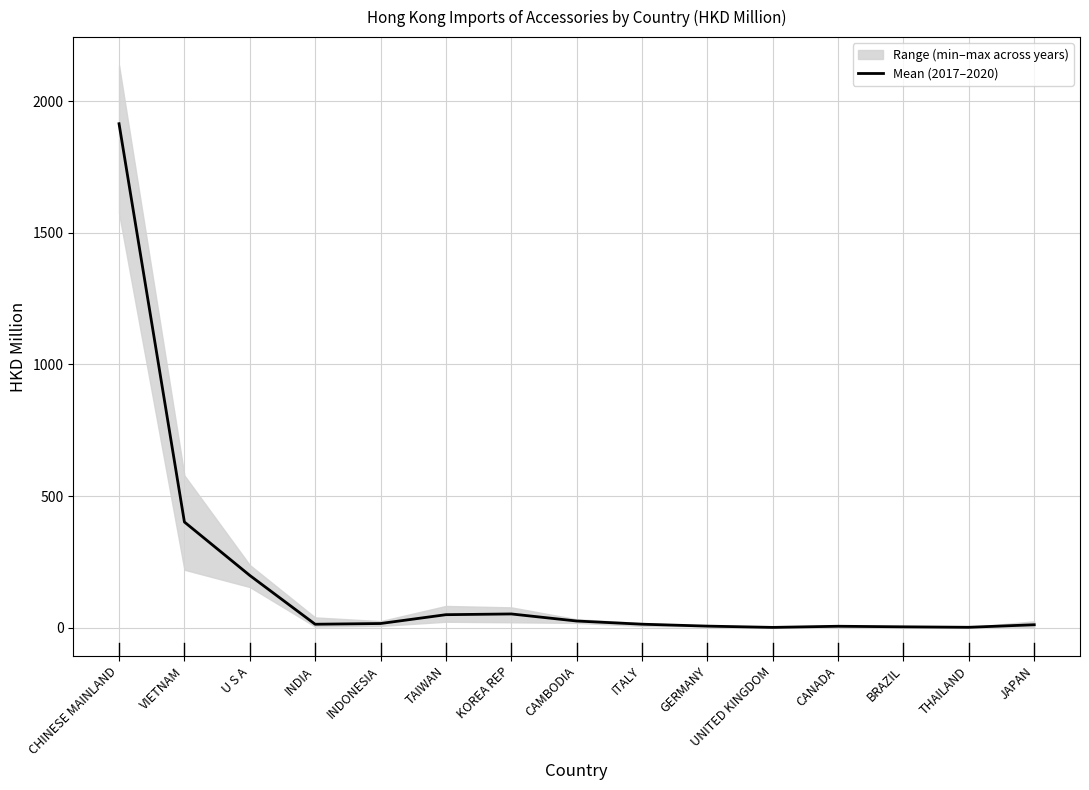

How many points are higher than both their immediate neighbors (excluding endpoints)?

2